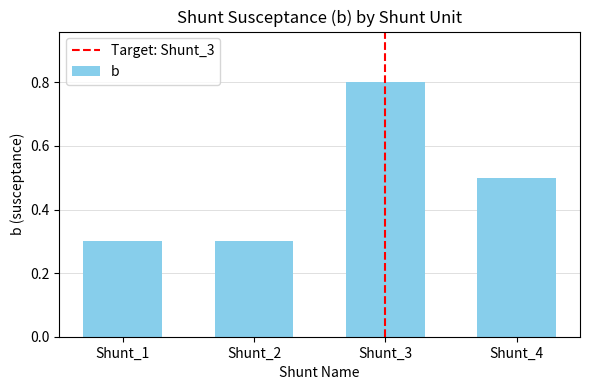

How many series are shown in this chart?

1